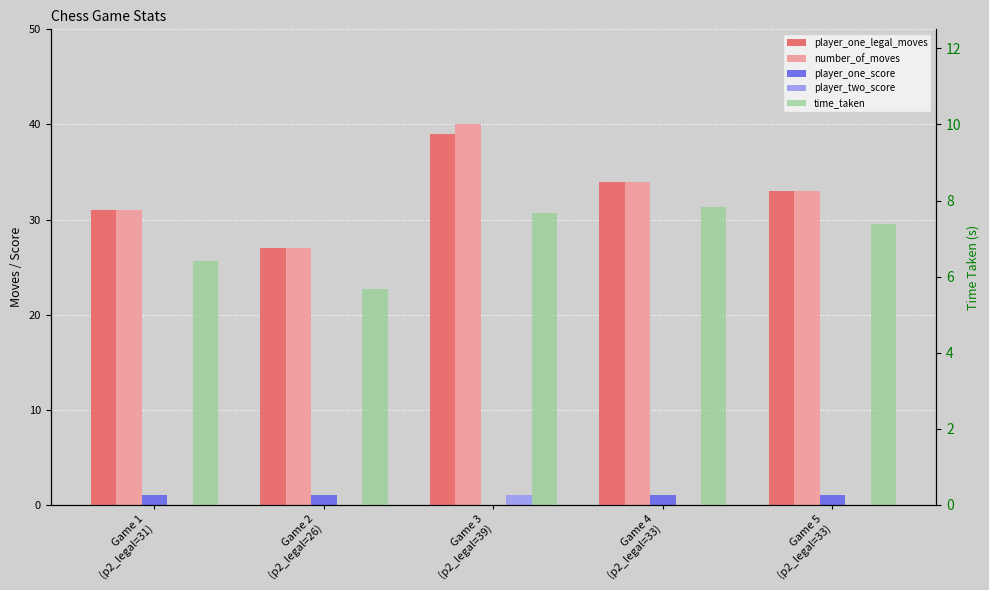

What is the spread (max minus min) of values at Game 1
(p2_legal=31)?

31.0